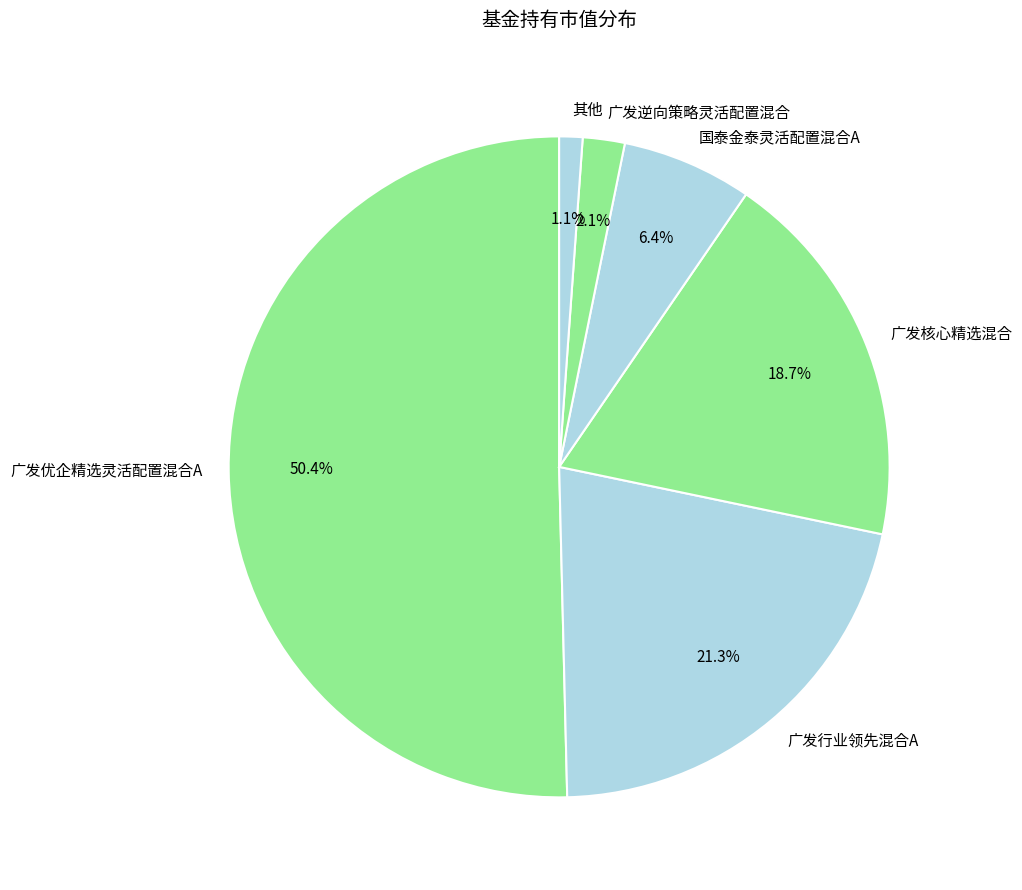

What portion of the pie excludes 广发行业领先混合A?

78.7%